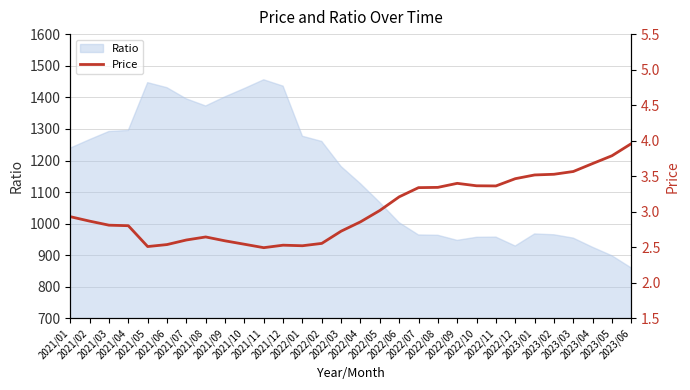

Where is the first local minimum?

2021/05